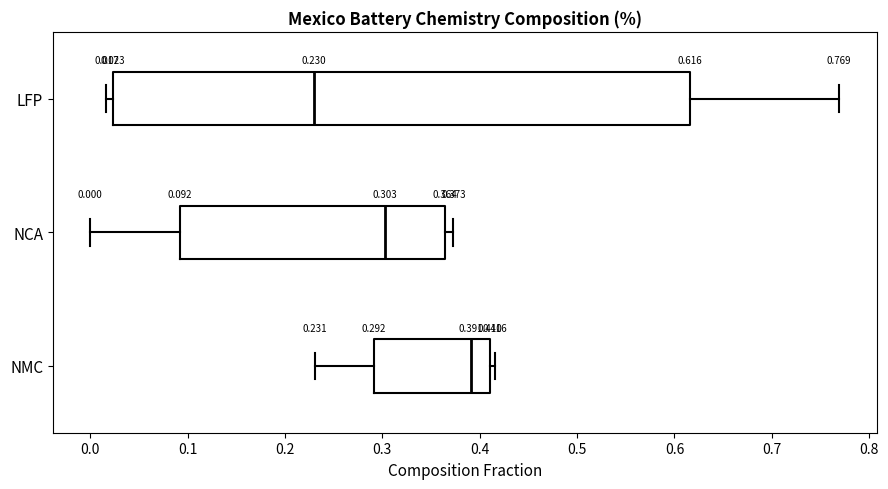

Which box has the furthest to the left median line?

LFP